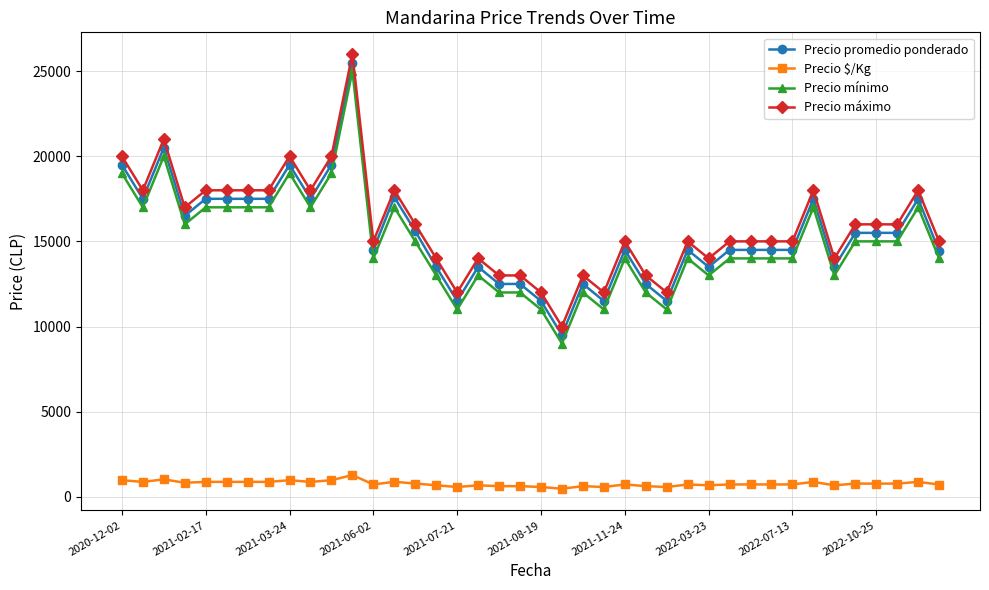

What is the highest value of the Precio mínimo series?

25000